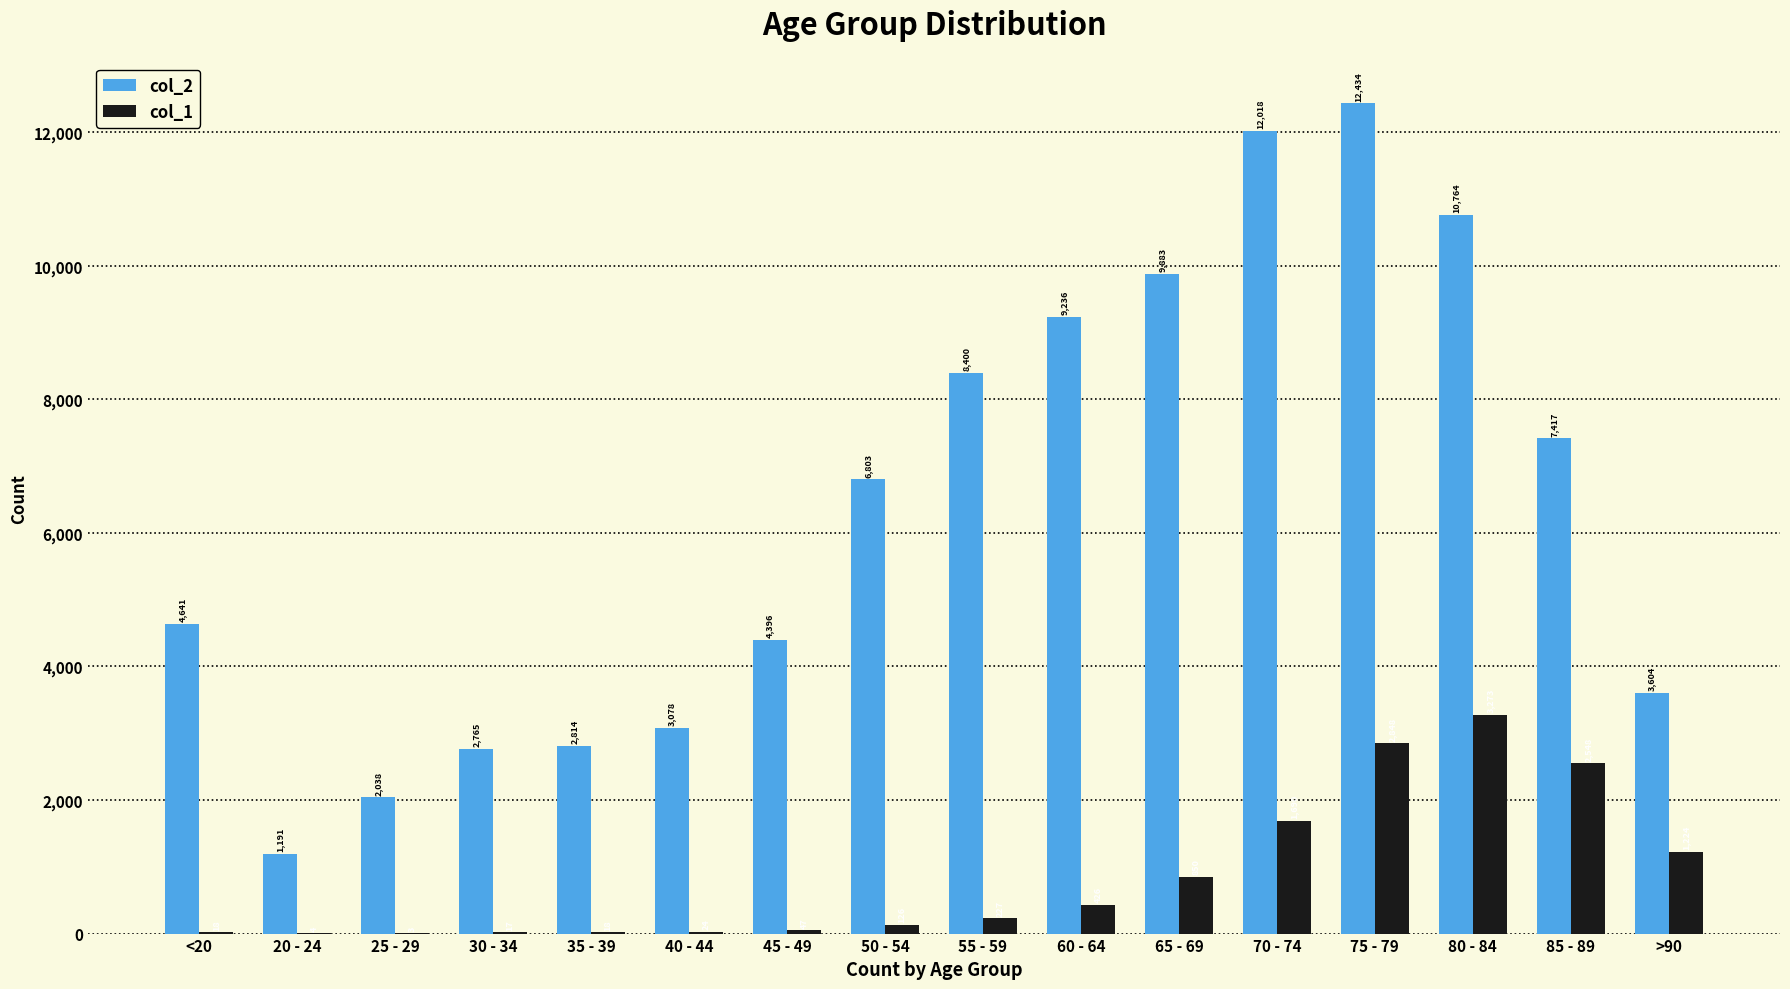

Reading left to right, extract all data points from this chart.

col_2: <20=4641	20 - 24=1191	25 - 29=2038	30 - 34=2765	35 - 39=2814	40 - 44=3078	45 - 49=4396	50 - 54=6803	55 - 59=8400	60 - 64=9236	65 - 69=9883	70 - 74=12018	75 - 79=12434	80 - 84=10764	85 - 89=7417	>90=3604
col_1: <20=18	20 - 24=4	25 - 29=3	30 - 34=17	35 - 39=18	40 - 44=24	45 - 49=47	50 - 54=126	55 - 59=227	60 - 64=426	65 - 69=850	70 - 74=1690	75 - 79=2848	80 - 84=3273	85 - 89=2548	>90=1224